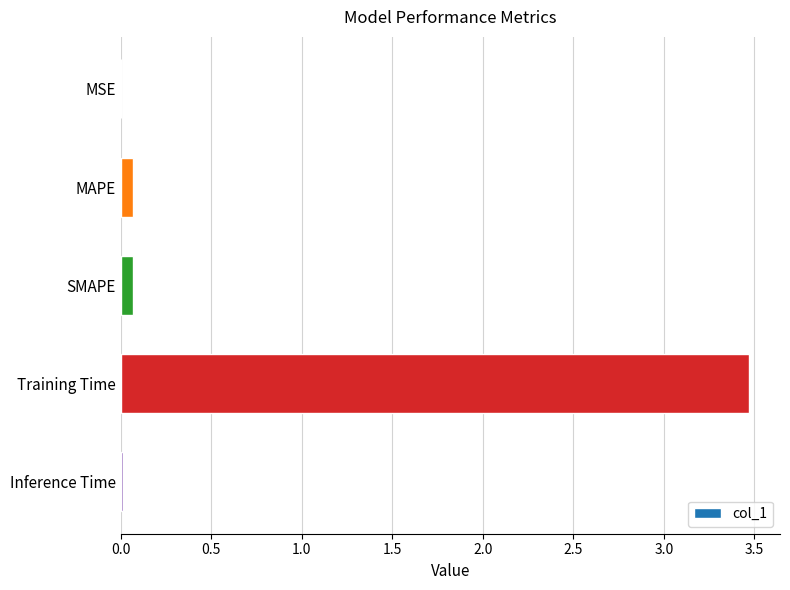

What is the sum of all values?

3.6